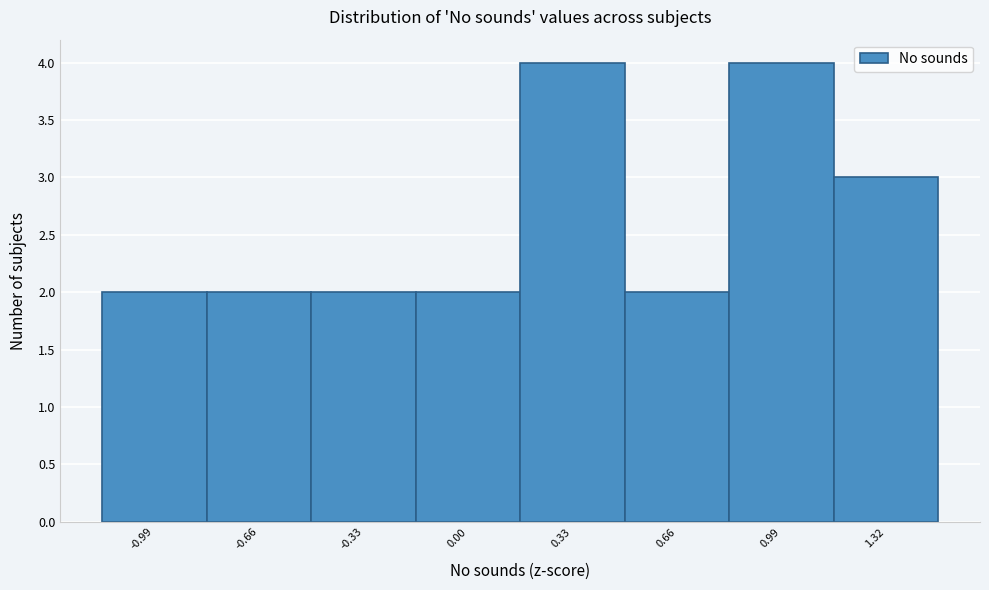

Reading left to right, list every bar in this chart as the range it spans on the x-axis followed by its height. Neither the bar edges nor the heights are printed on the chart, so give them approximately, as read against the axes.

-1.15 to -0.85: 2
-0.85 to -0.50: 2
-0.50 to -0.15: 2
-0.15 to 0.15: 2
0.15 to 0.50: 4
0.50 to 0.85: 2
0.85 to 1.15: 4
1.15 to 1.50: 3